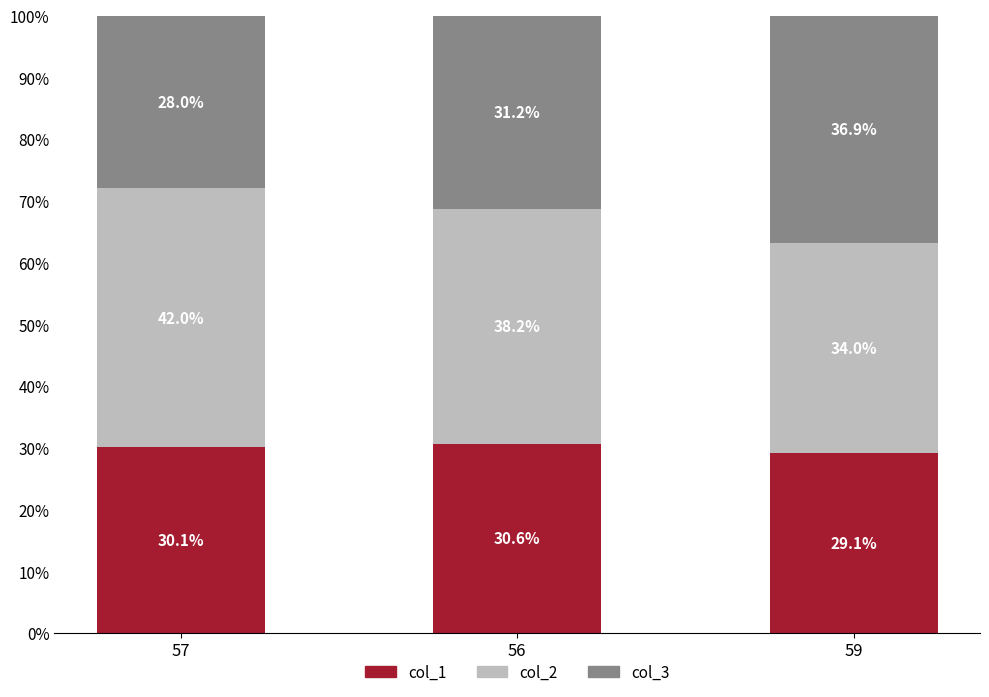

Are the bars grouped side by side (vs. stacked)?

No